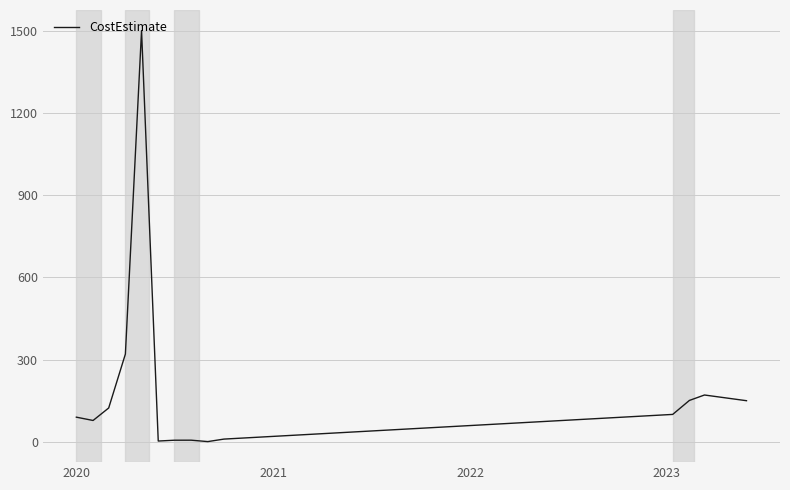

What is the greatest value displayed?

1500.0